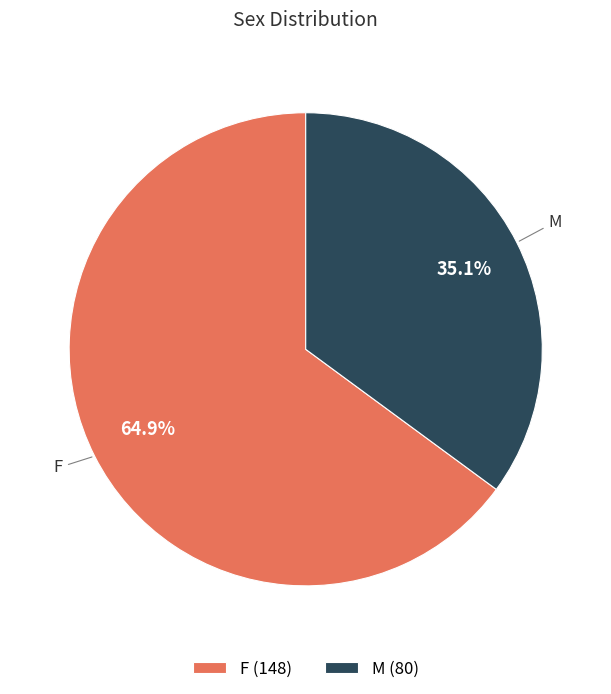

To the nearest percent, what portion does M represent?

35%